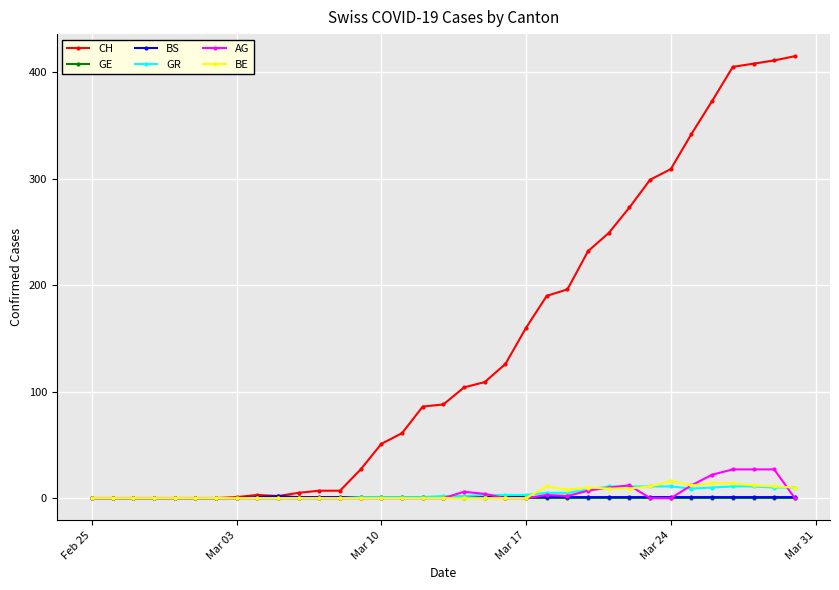

What is the difference between the second highest and second lowest values in the AG series?

27